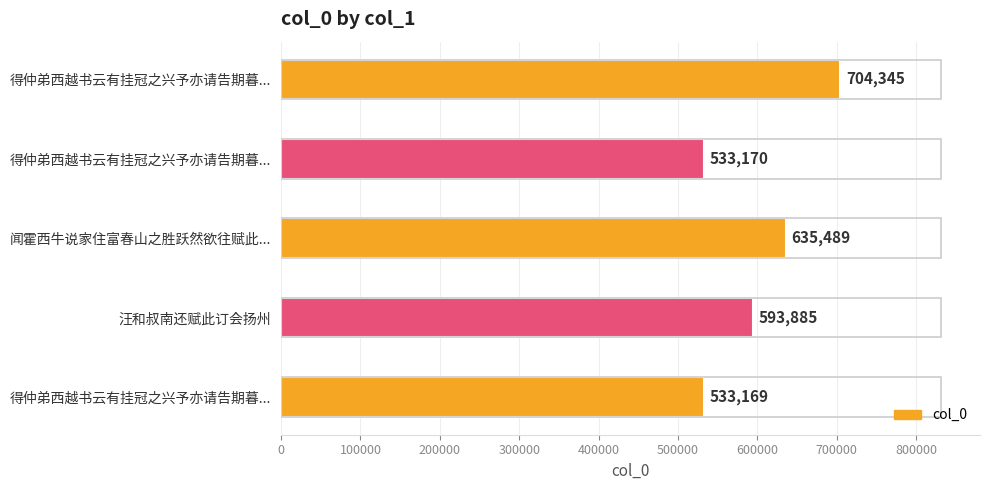

Does the chart contain any negative values?

No